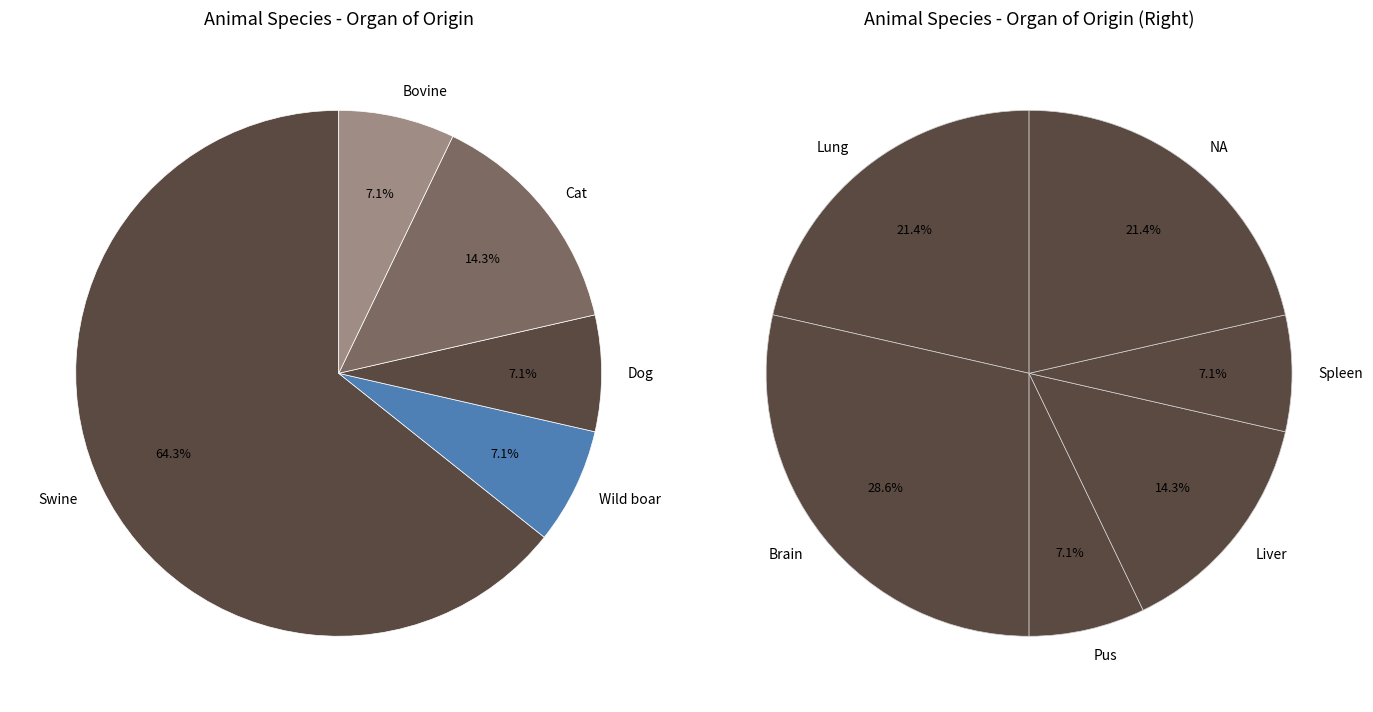

To the nearest percent, what is the difference between the largest and smallest slice percentages?

57%